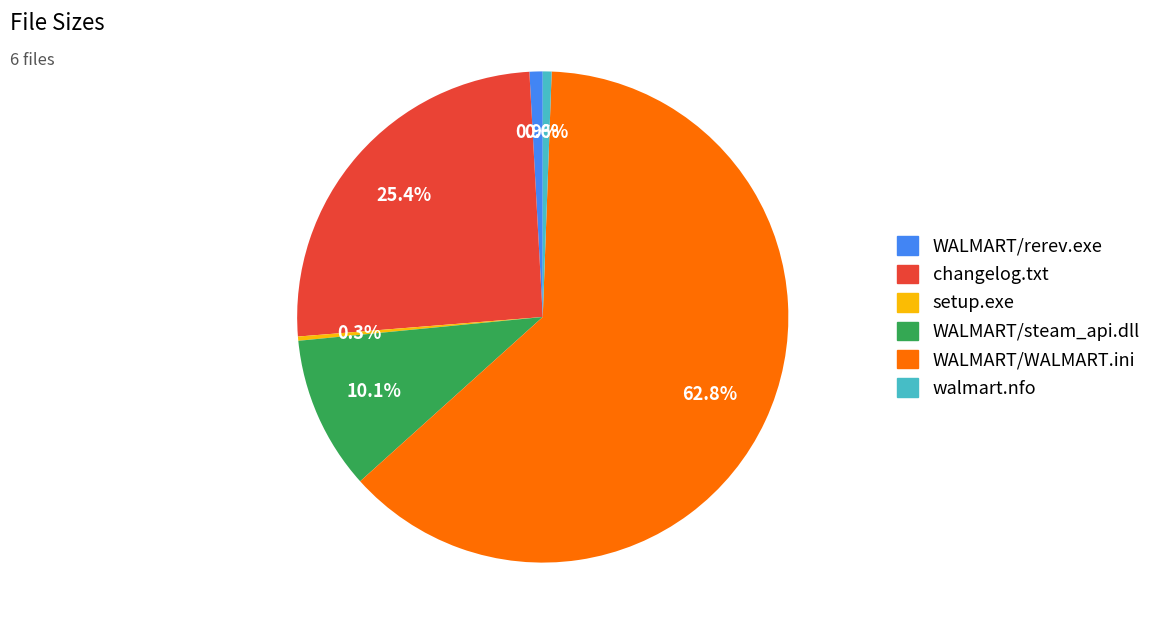

To the nearest percent, what is the average slice percentage?

17%